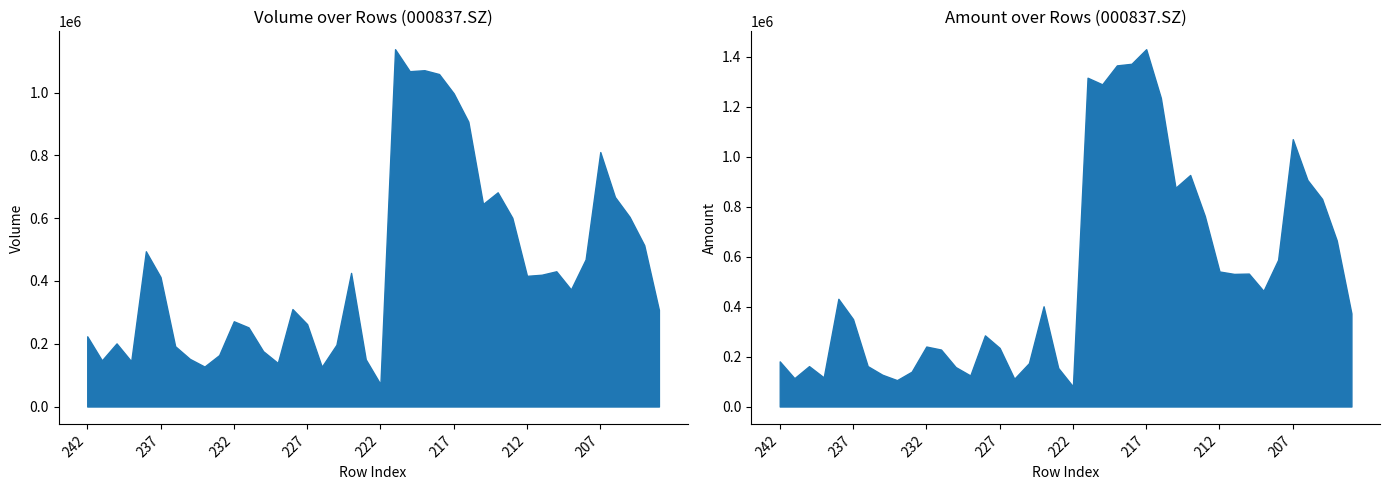

Which series has the largest range (max minus min)?

amount